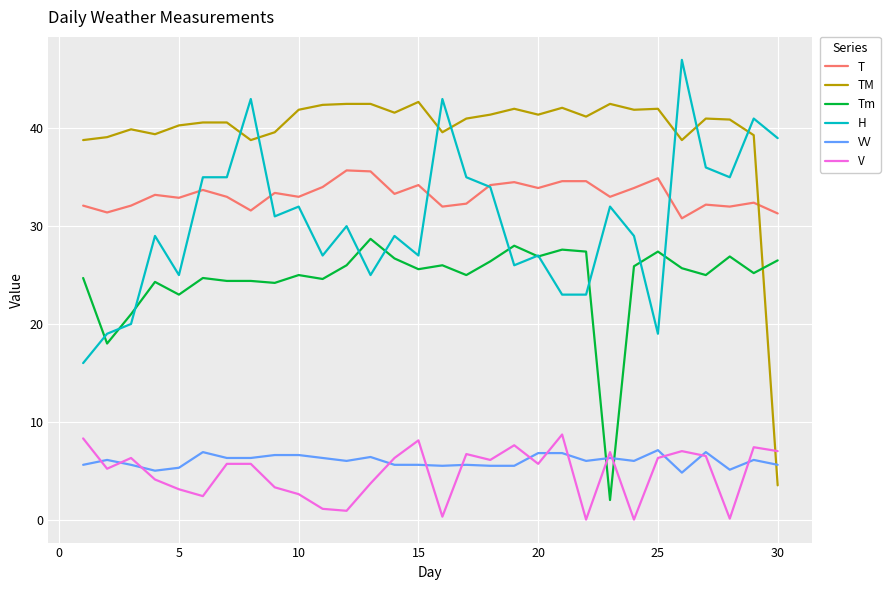

Which series has the widest spread of values?

TM